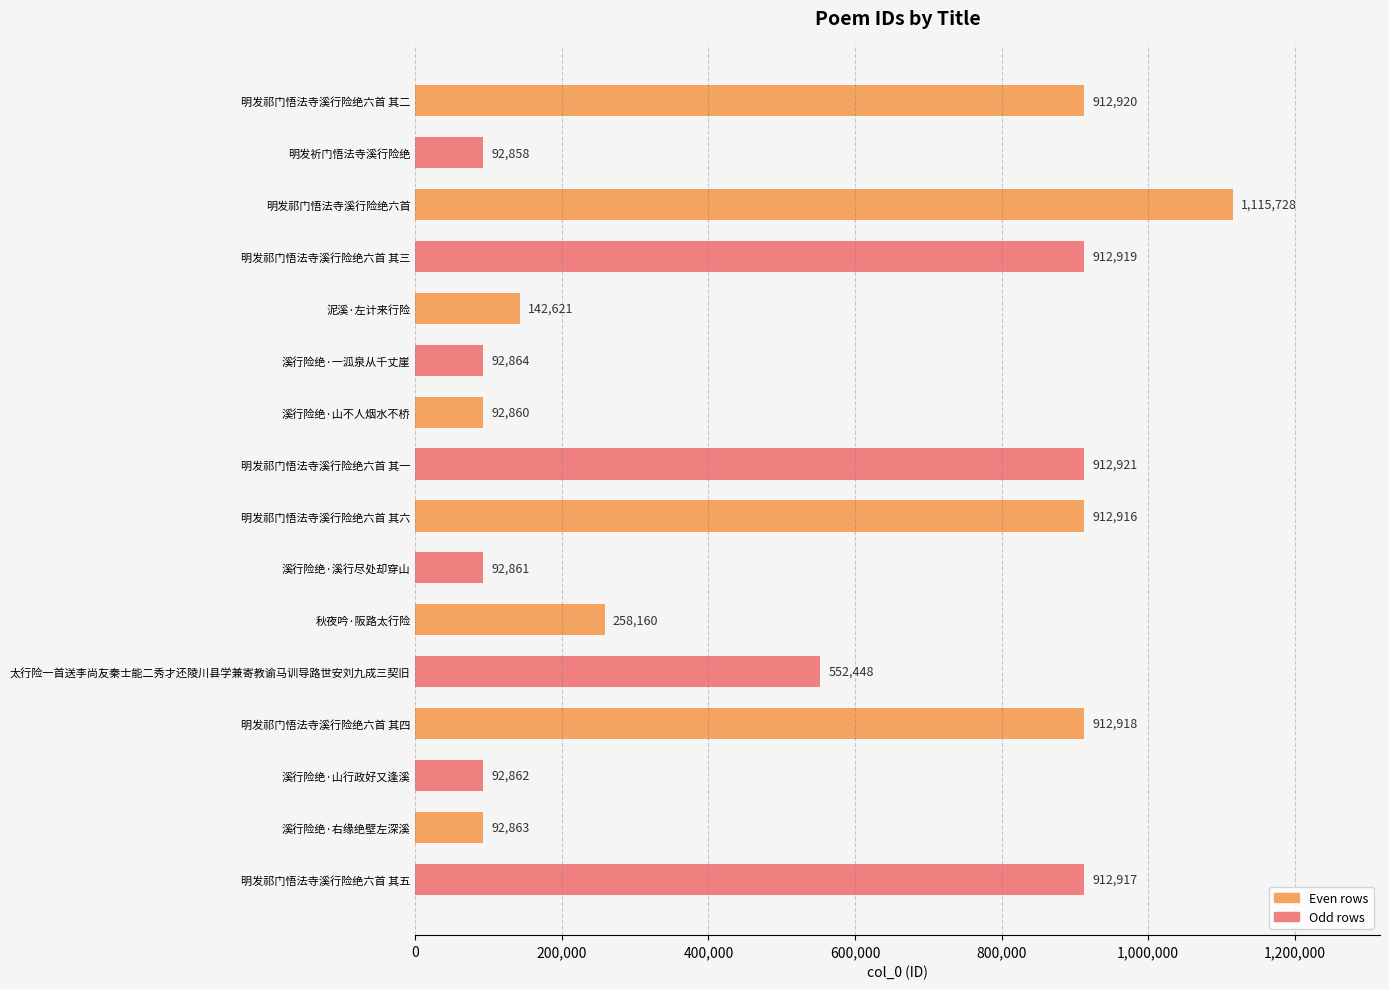

Rank the categories by value from lowest to highest.

明发祈门悟法寺溪行险绝, 溪行险绝·山不人烟水不桥, 溪行险绝·溪行尽处却穿山, 溪行险绝·山行政好又逢溪, 溪行险绝·右缘绝壁左深溪, 溪行险绝·一泒泉从千丈崖, 泥溪·左计来行险, 秋夜吟·阪路太行险, 太行险一首送李尚友秦士能二秀才还陵川县学兼寄教谕马训导路世安刘九成三契旧, 明发祁门悟法寺溪行险绝六首 其六, 明发祁门悟法寺溪行险绝六首 其五, 明发祁门悟法寺溪行险绝六首 其四, 明发祁门悟法寺溪行险绝六首 其三, 明发祁门悟法寺溪行险绝六首 其二, 明发祁门悟法寺溪行险绝六首 其一, 明发祁门悟法寺溪行险绝六首